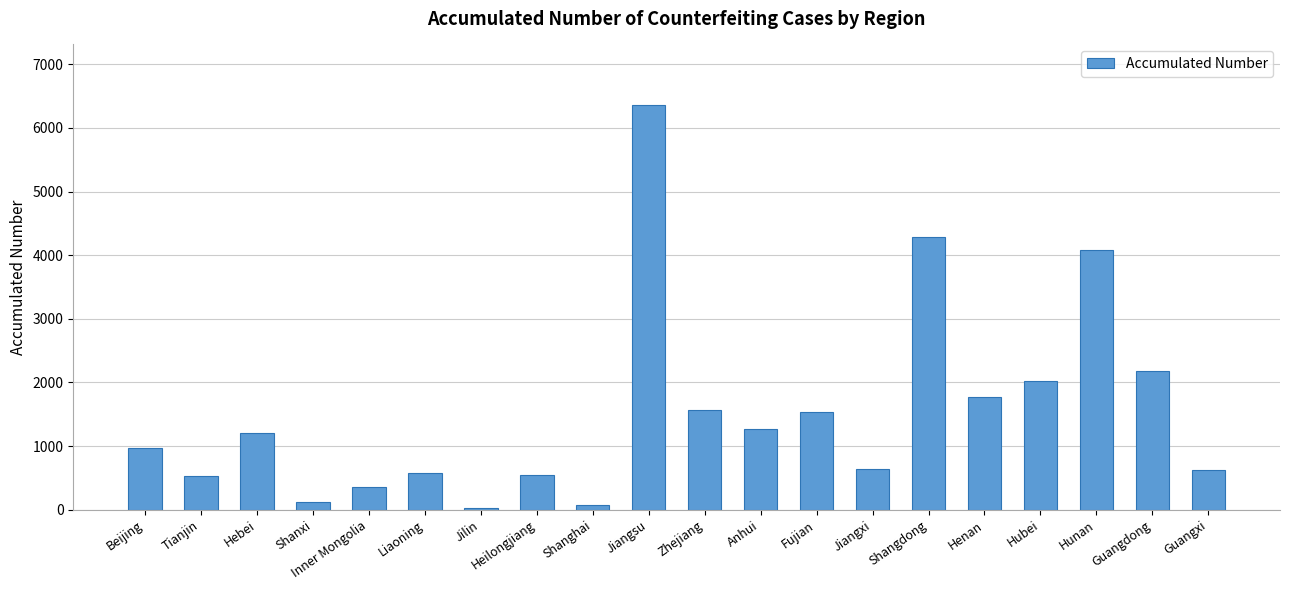

What is the approximate value at Guangdong?

2179